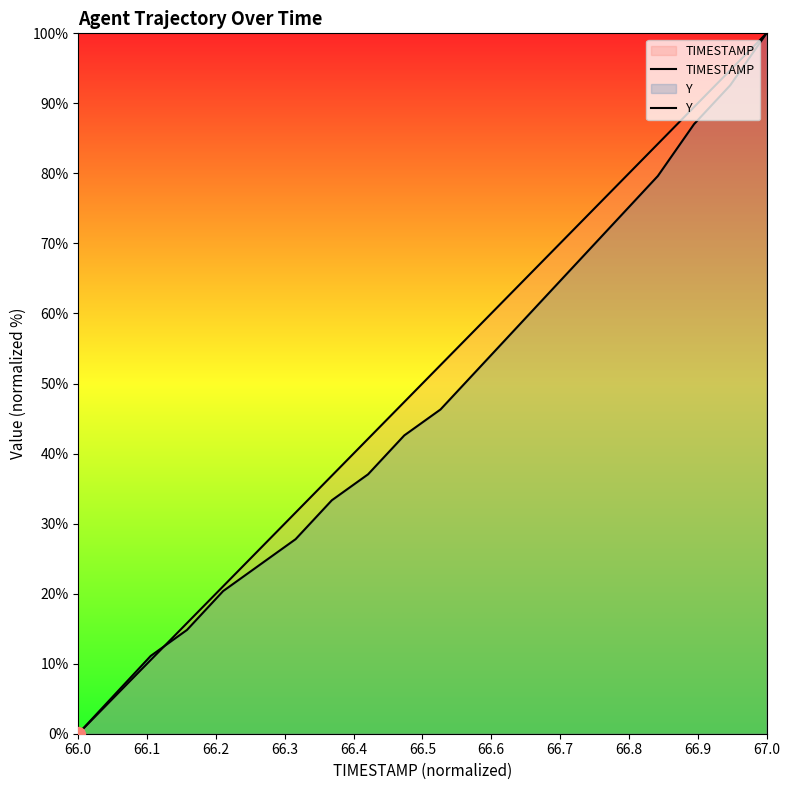

Reading right to left, list all the values displayed in this chart.

TIMESTAMP: 100.0	94.7	89.5	84.2	78.9	73.7	68.4	63.2	57.9	52.6	47.4	42.1	36.8	31.6	26.3	21.1	15.8	10.5	5.3	0.0
Y: 100.0	92.6	87.0	79.6	74.1	68.5	63.0	57.4	51.9	46.3	42.6	37.0	33.3	27.8	24.1	20.4	14.8	11.1	5.6	0.0